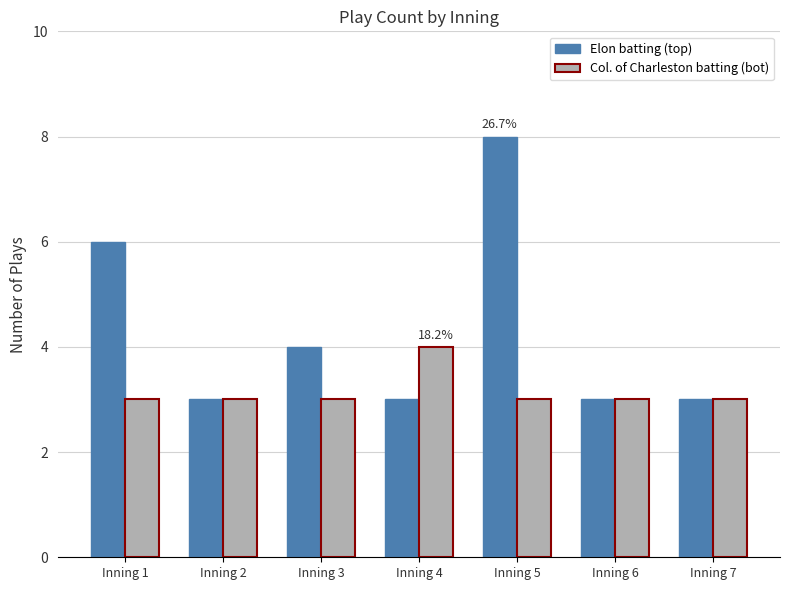

Reading right to left, extract all data points from this chart.

Elon batting (top): 3	3	8	3	4	3	6
Col. of Charleston batting (bot): 3	3	3	4	3	3	3